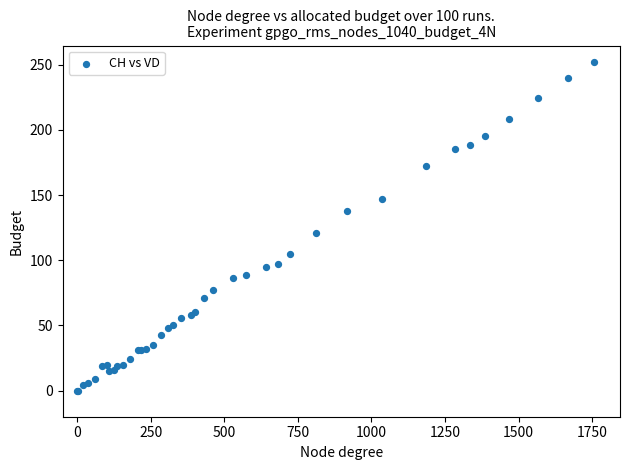

What Y value in the scatter plot is closest to 126?

121